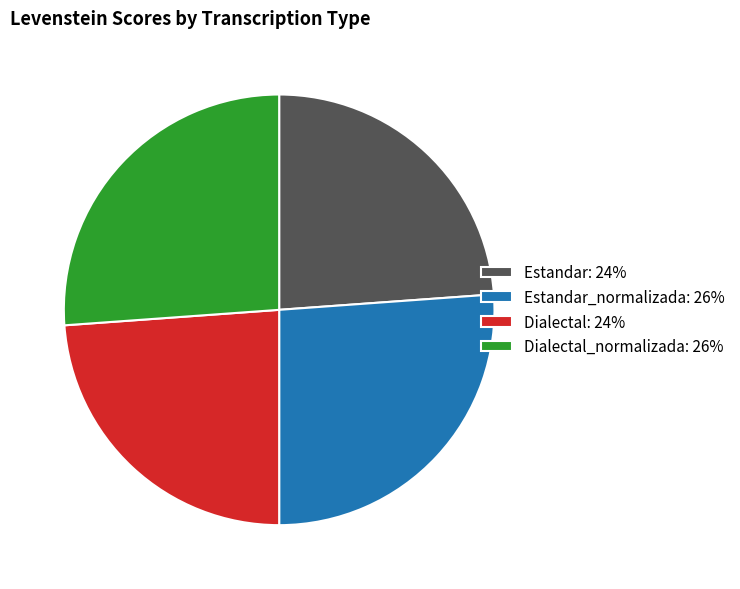

The Dialectal_normalizada: 26% slice represents 26% of the pie. True or false?

True